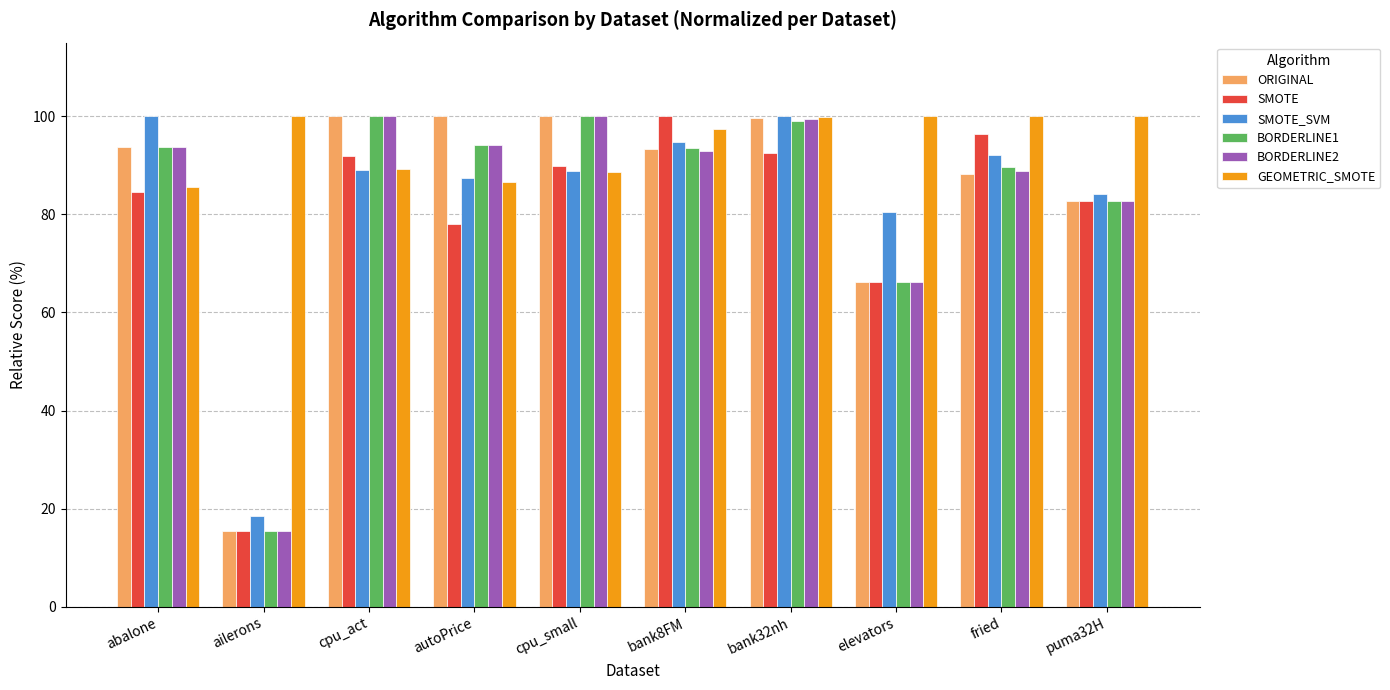

What position from the right is cpu_small?

6